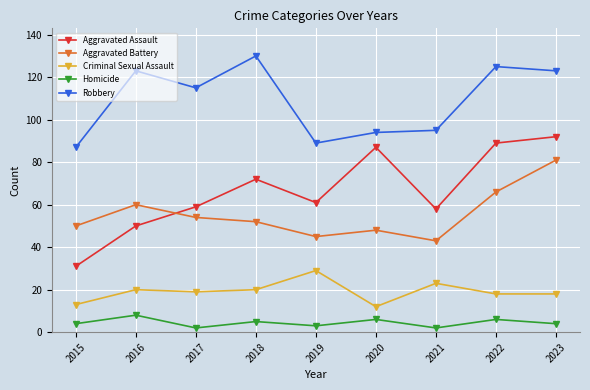

What is the difference between the Homicide values at 2023 and 2022?

2